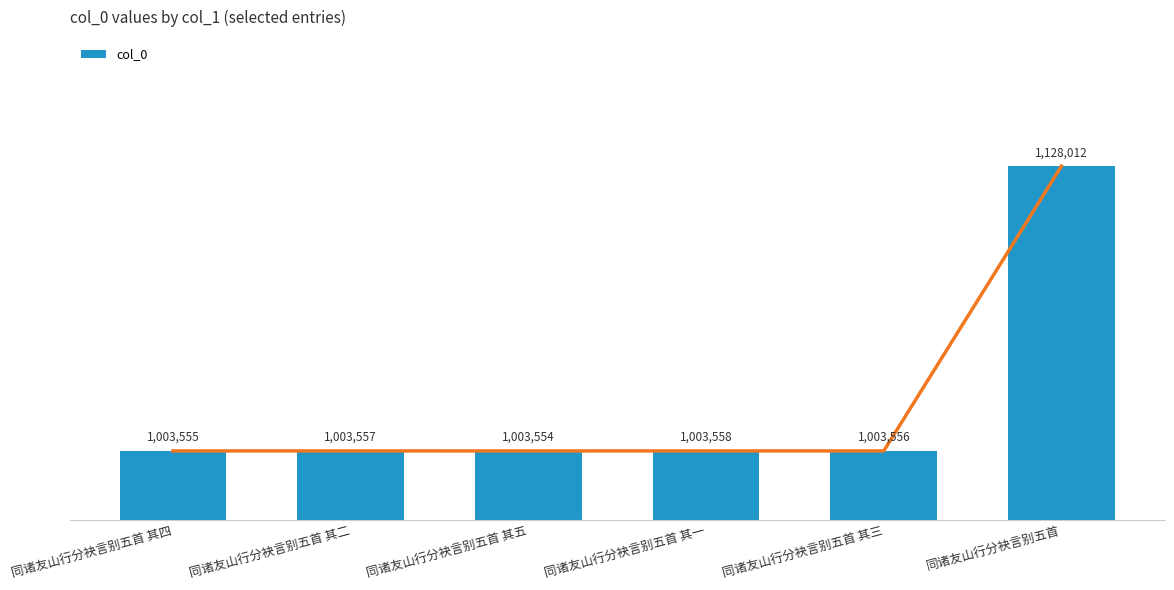

How many values are below 1003557?

3